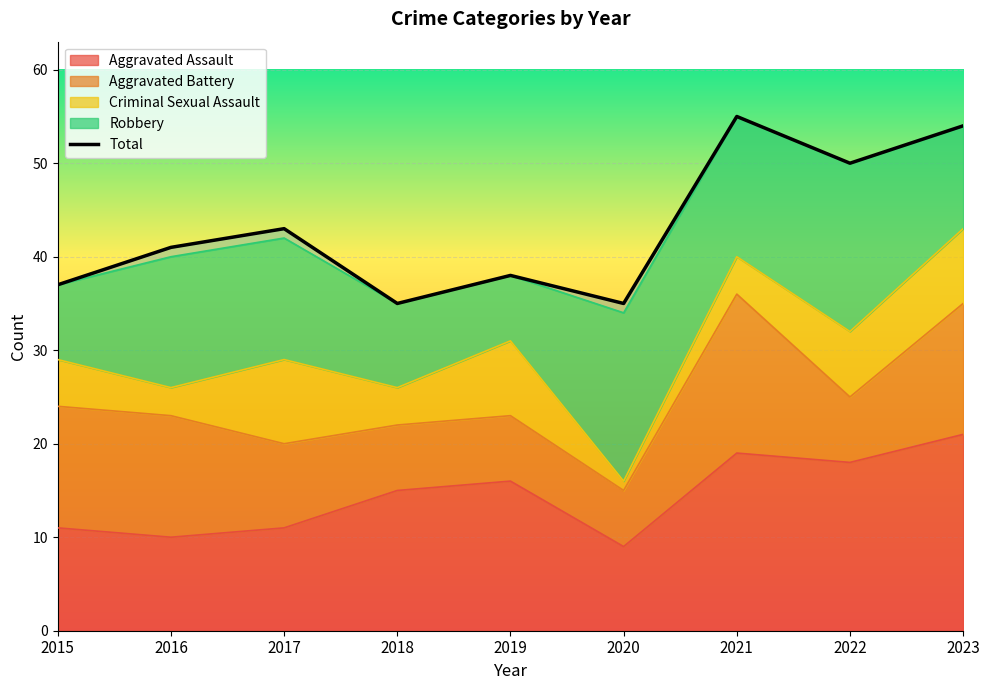

At 2017, list the series in order from smallest to largest.

Aggravated Battery, Criminal Sexual Assault, Aggravated Assault, Robbery, Total